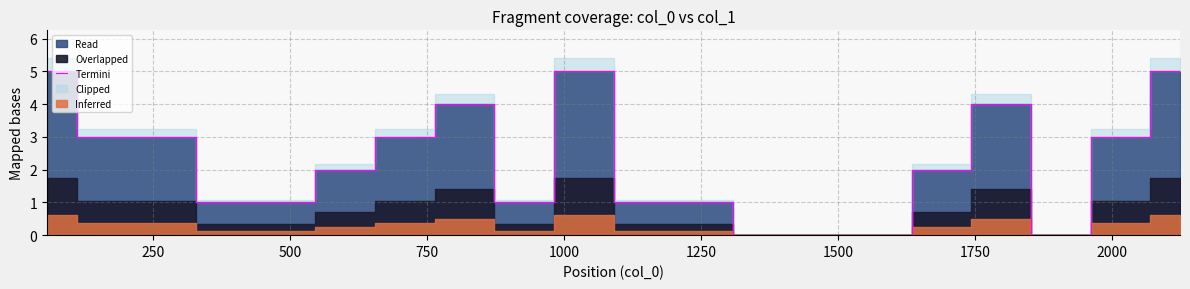

Reading left to right, list all the values displayed in this chart.

5	3	3	1	1	2	3	4	1	5	1	1	0	0	0	2	4	0	3	5